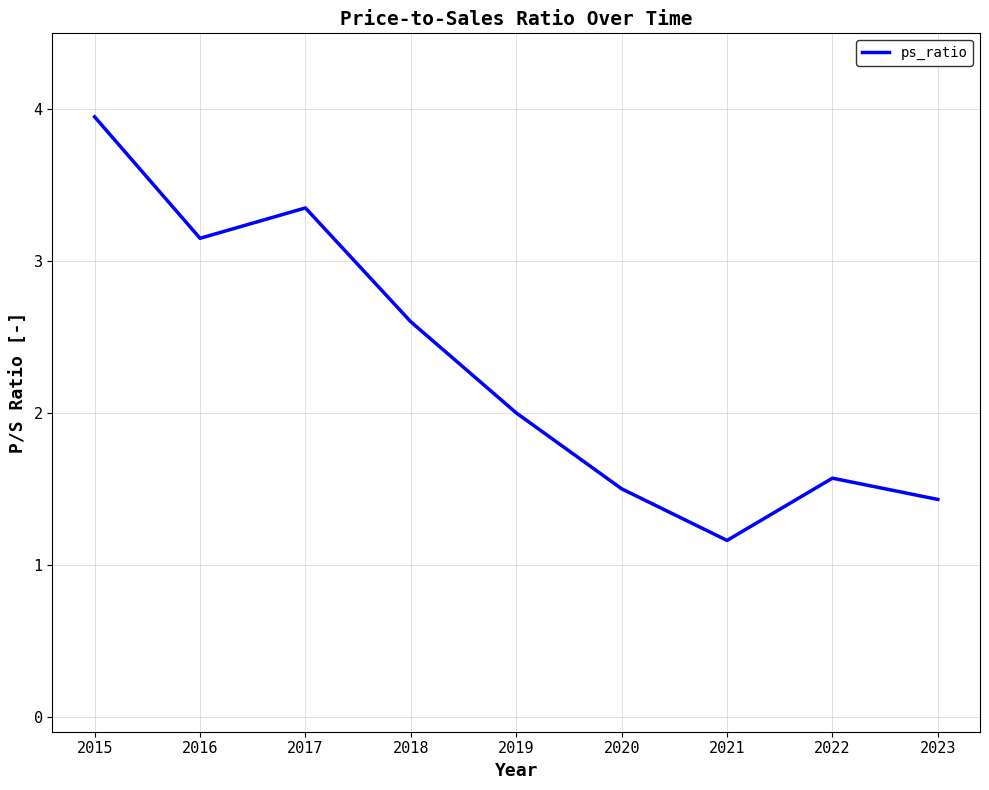

Is it true that the value at 2018 is 1.8?

False